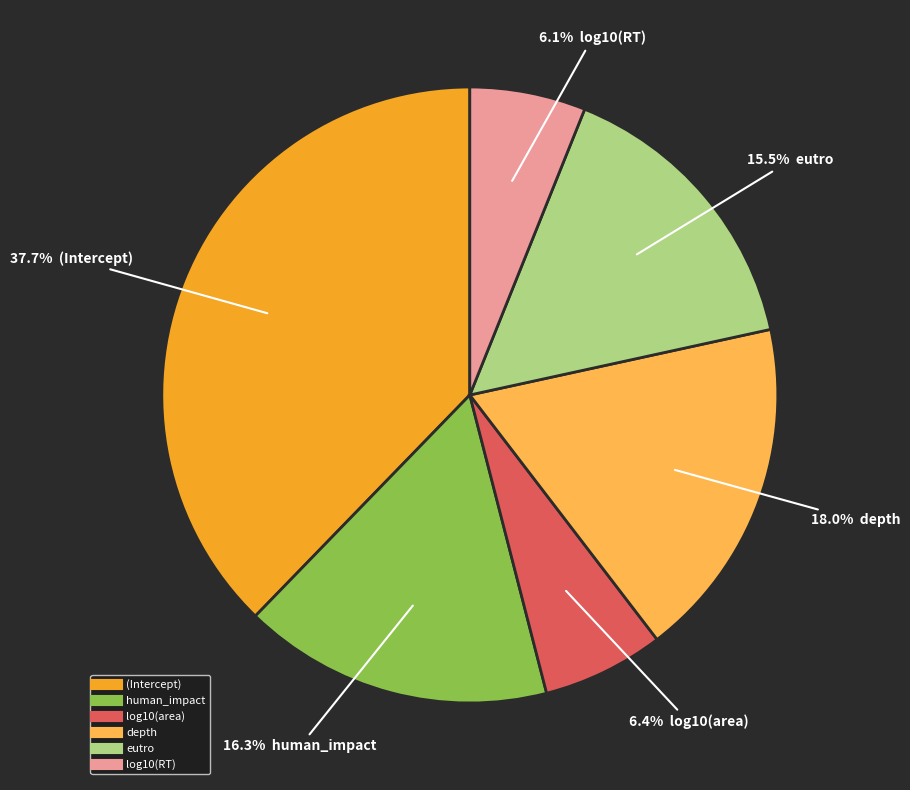

Is the sum of log10(area) and (Intercept) greater than half?

No